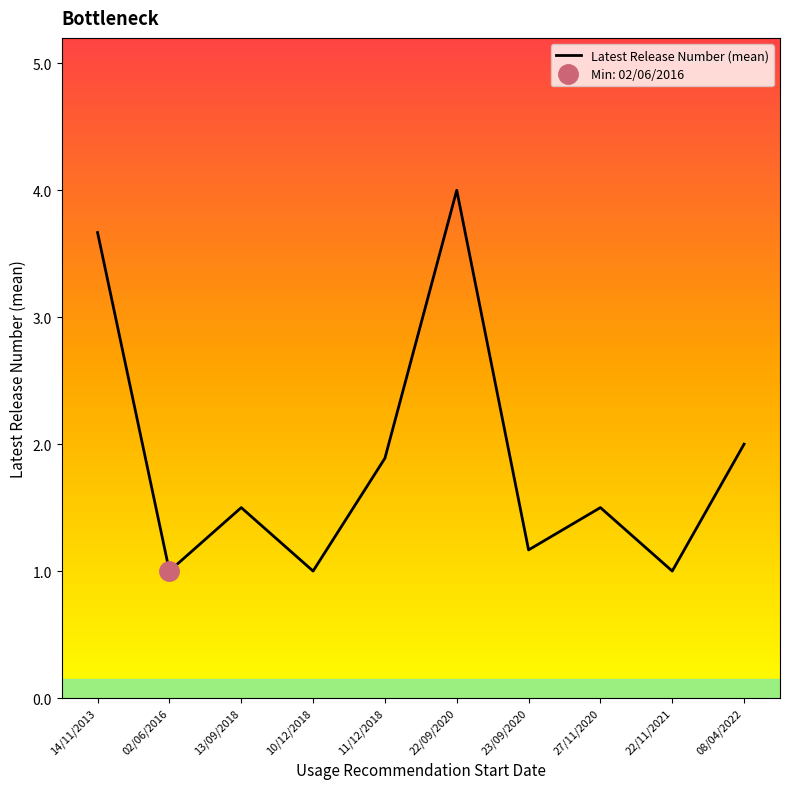

The chart shows a value of 2.5 at 22/09/2020. True or false?

False